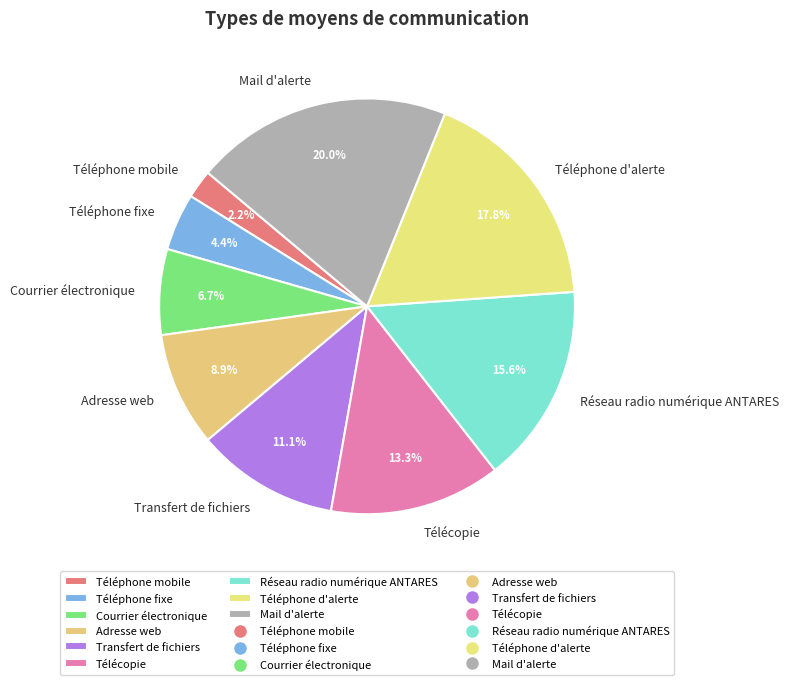

What is the largest slice in the pie chart?

Mail d'alerte